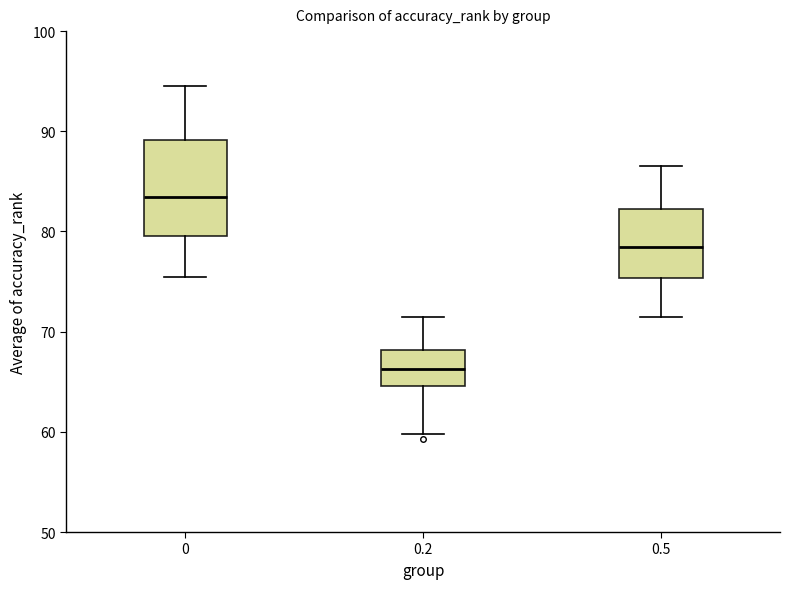

Which box is the tallest, from its lower edge to its upper edge?

0